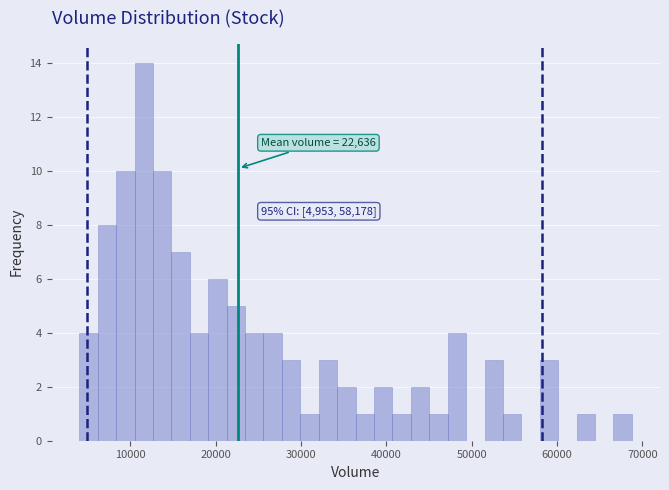

Read against the x-axis, roughly where is the centre of the tallest bar?

12000